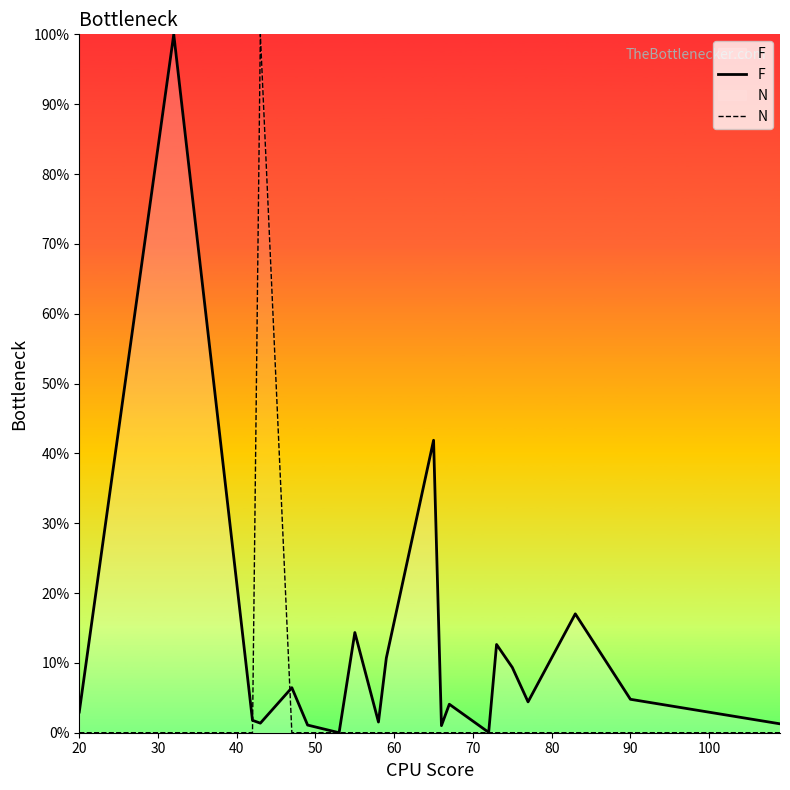

The F series shows 4.8 at 90. True or false?

True